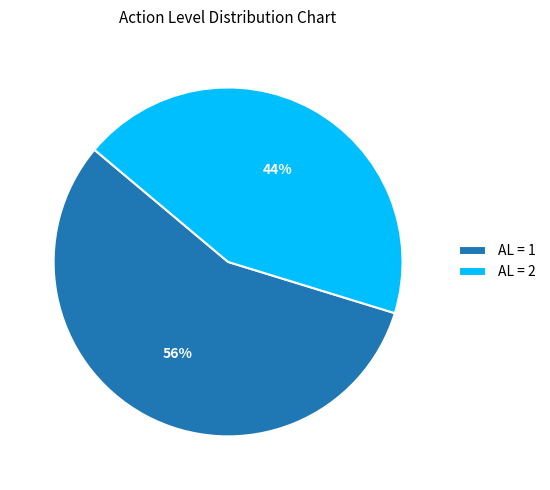

The AL = 2 slice represents 44% of the pie. True or false?

True